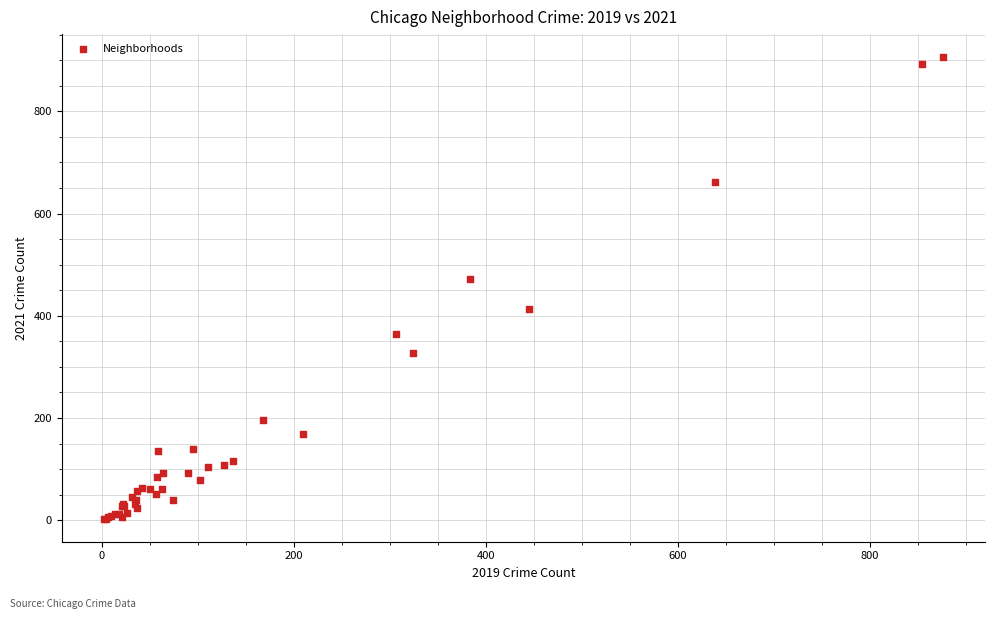

What Y value in the scatter plot is closest to 454?

472